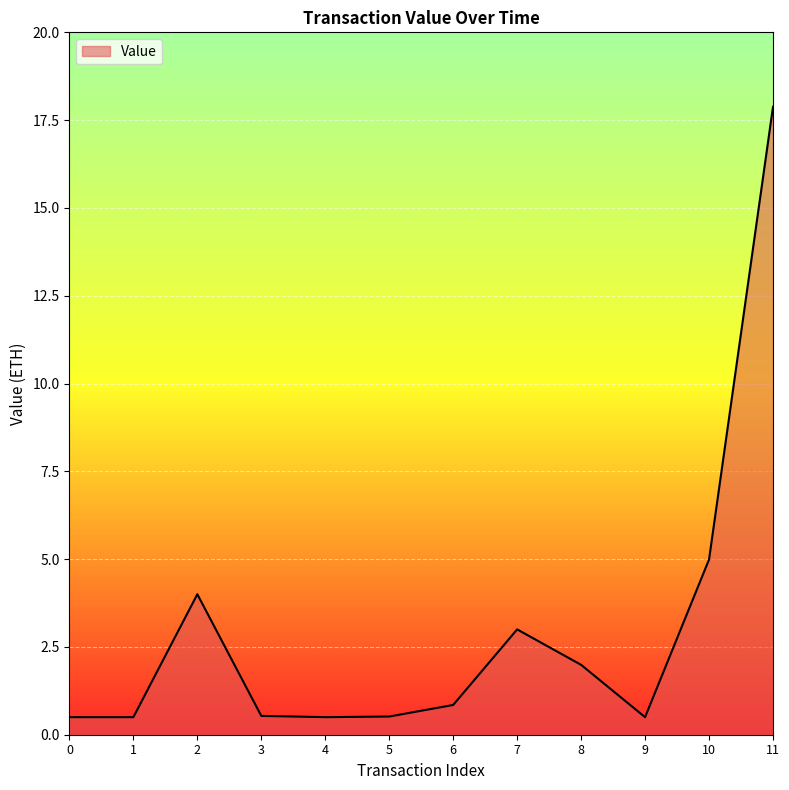

How many categories are shown in the chart?

12